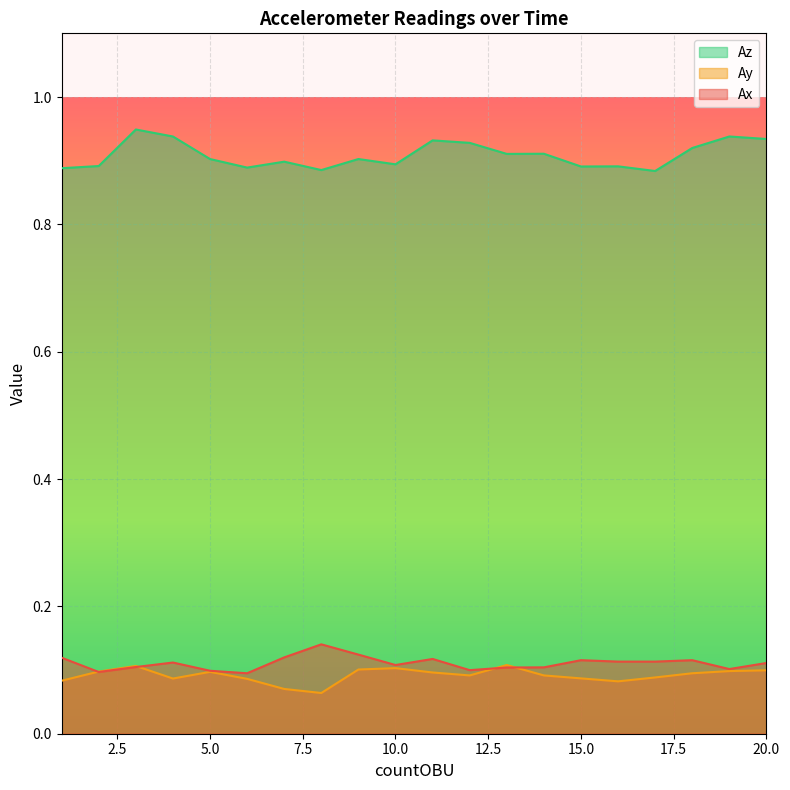

Between 11 and 20, which series saw the biggest shift?

Ax